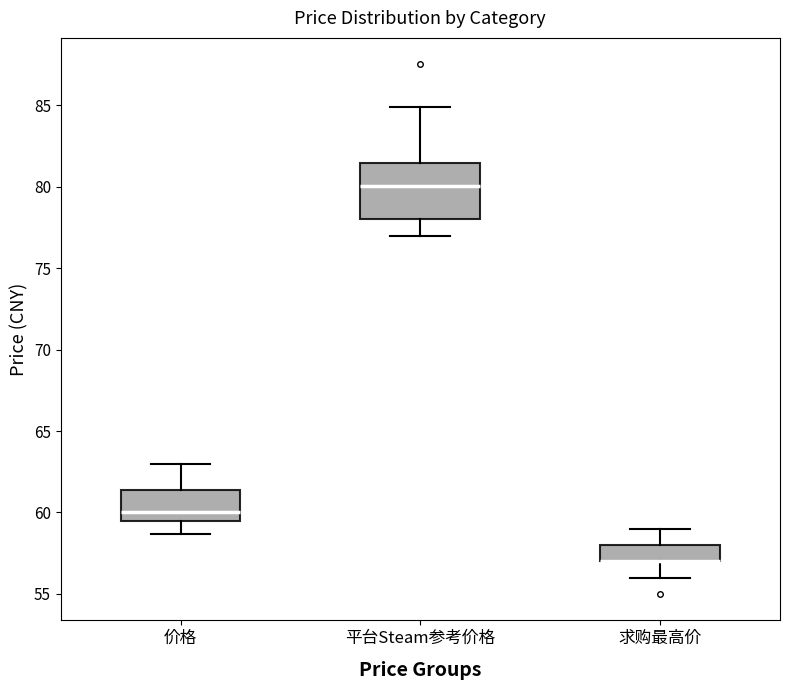

Reading left to right, transcribe this box plot: for each box, give where its median line is, the range the box spans, and where its two whiskers end, as read against the y-axis. The values are not printed on the chart, so give them approximately, as read against the axis.

价格: median 60.0, box 59.5 to 61.5, whiskers 58.5 to 63.0
平台Steam参考价格: median 80.0, box 78.0 to 81.5, whiskers 77.0 to 85.0
求购最高价: median 57.0 (drawn on the box's lower edge), box 57.0 to 58.0, whiskers 56.0 to 59.0